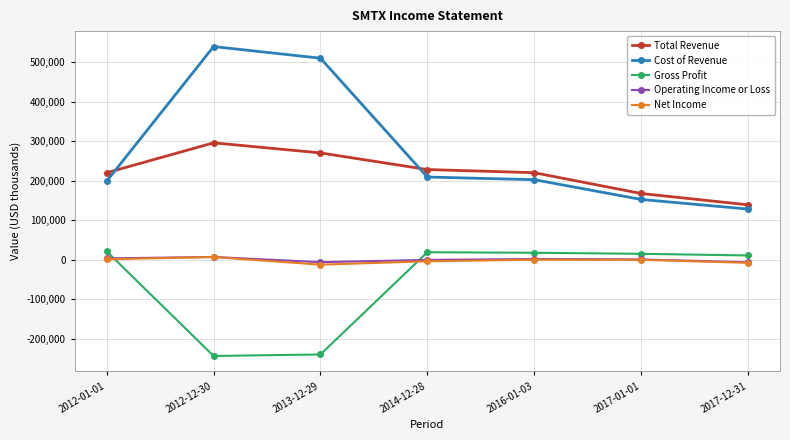

Which series has the largest range (max minus min)?

Cost of Revenue